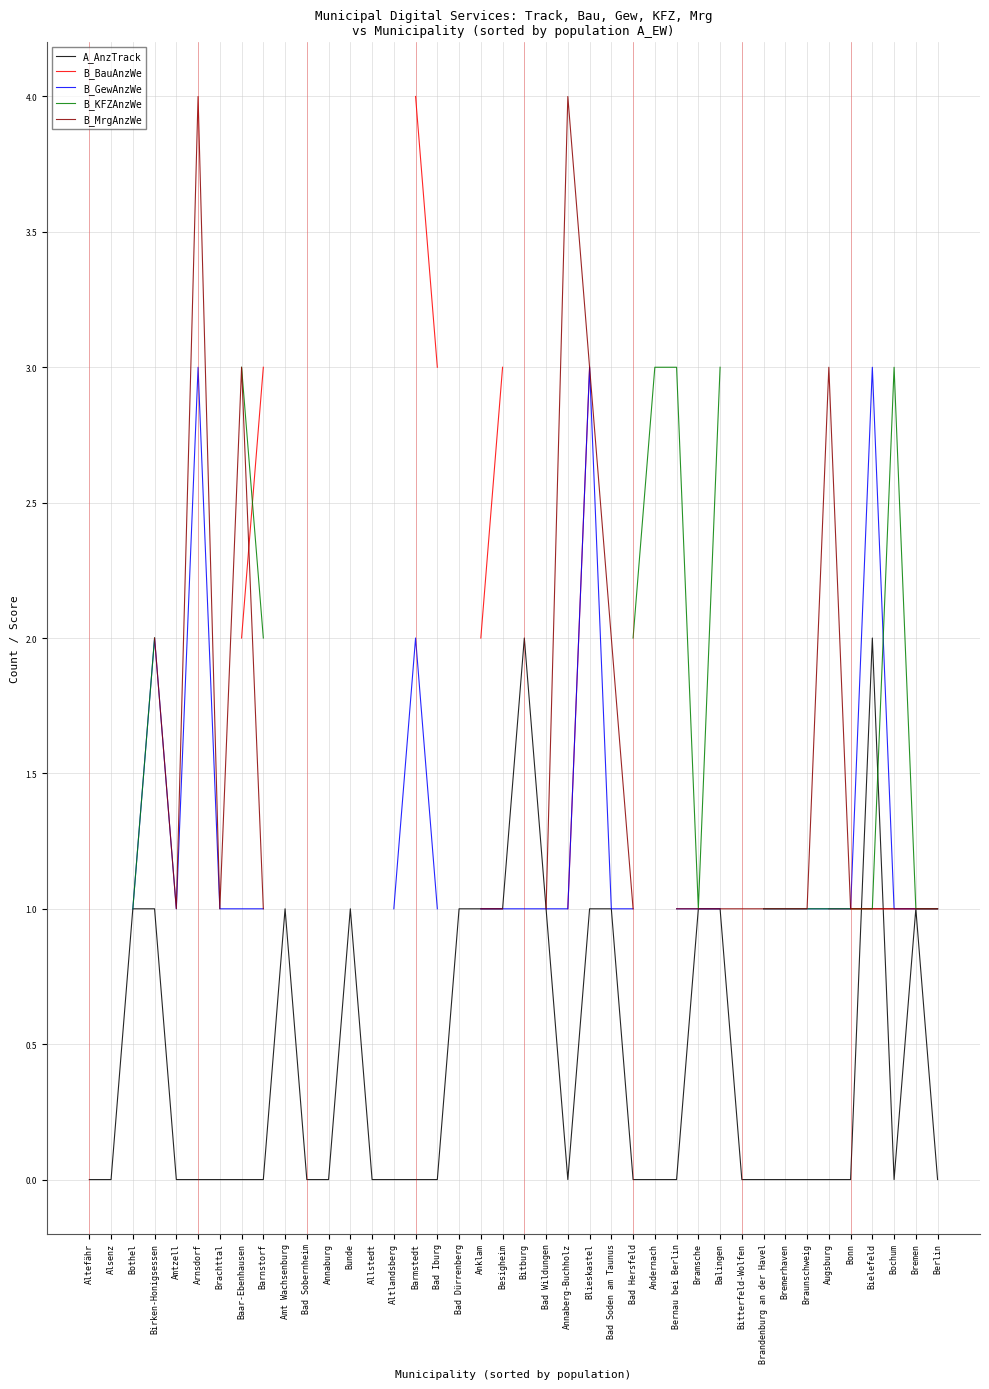

Is the value of B_KFZAnzWe at Bremerhaven greater than the value of B_BauAnzWe at Barmstedt?

No